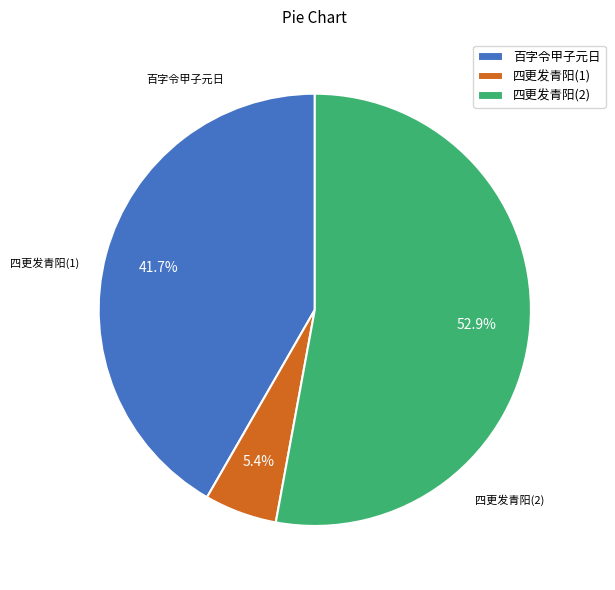

Approximately how many times larger is the value at 百字令甲子元日 compared to 四更发青阳(2)?

0.8